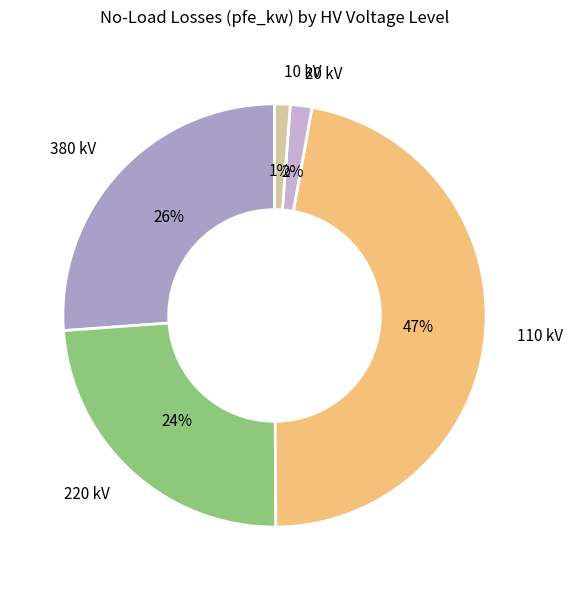

What percentage is the 110 kV slice, to the nearest percent?

47%